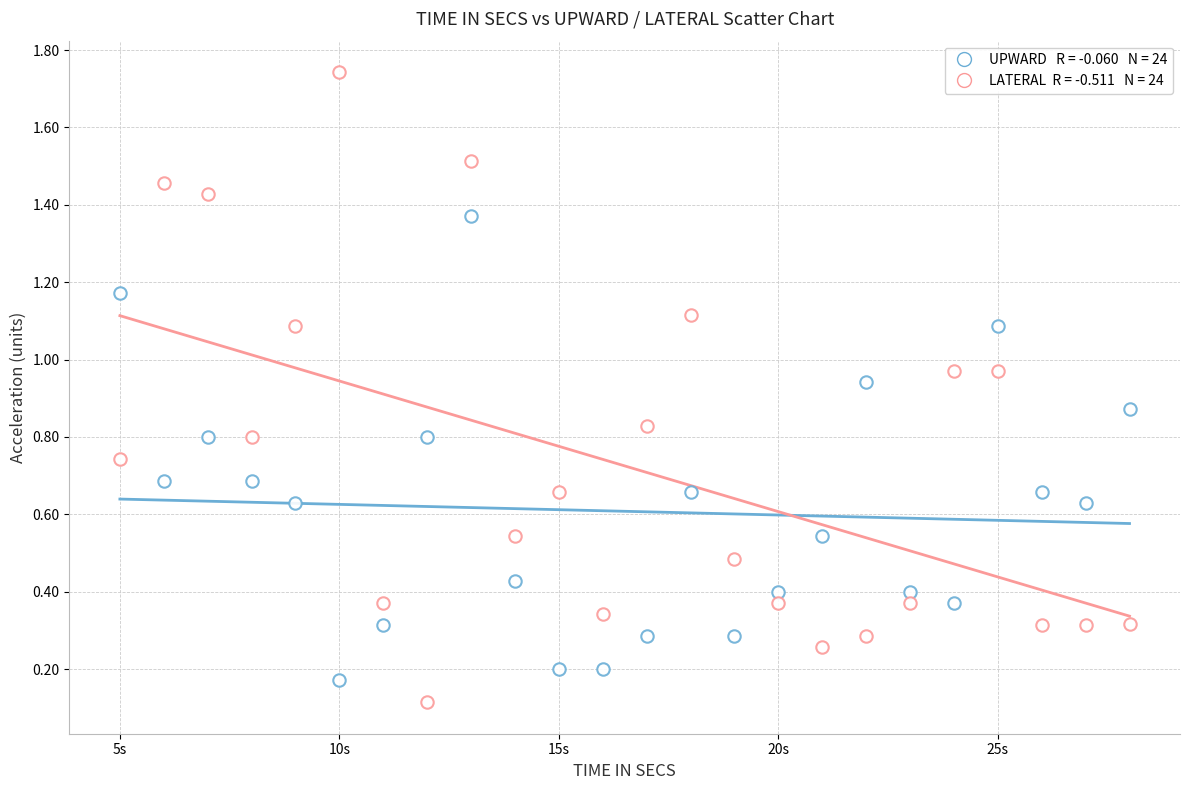

How many data points are displayed?

48